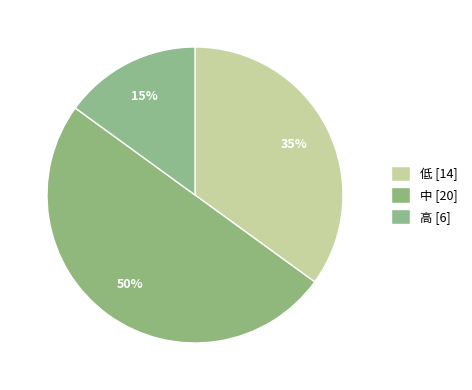

How many segments does this pie chart have?

3